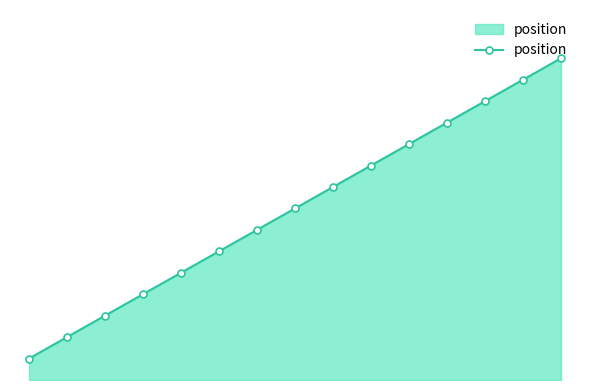

Does the chart have visible grid lines?

No